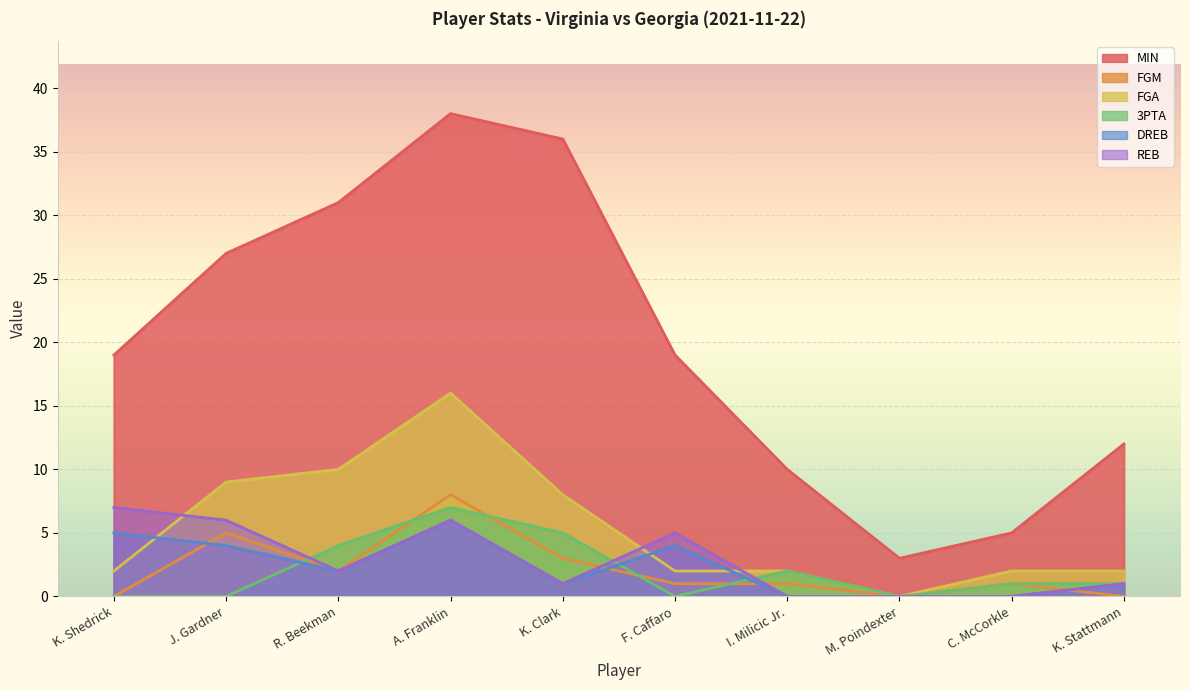

What is the difference between the maximum and minimum values in the REB series?

7